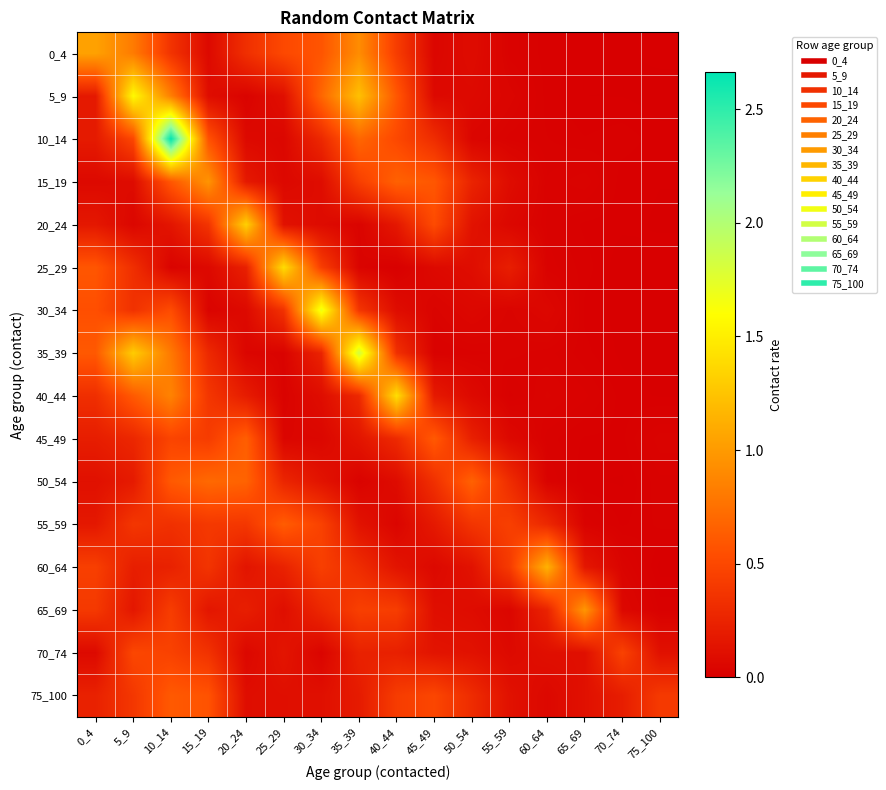

Reading left to right, what are all the values shown in this chart?

0_4: 0_4=1.0	5_9=0.8	10_14=0.4	15_19=0.1	20_24=0.3	25_29=0.5	30_34=0.6	35_39=0.9	40_44=0.4	45_49=0.0	50_54=0.1	55_59=0.0	60_64=0.0	65_69=0.0	70_74=0.0	75_100=0.0
5_9: 0_4=0.2	5_9=1.6	10_14=0.8	15_19=0.1	20_24=0.0	25_29=0.1	30_34=0.7	35_39=1.2	40_44=0.6	45_49=0.1	50_54=0.1	55_59=0.0	60_64=0.0	65_69=0.0	70_74=0.0	75_100=0.0
10_14: 0_4=0.2	5_9=0.5	10_14=2.7	15_19=0.6	20_24=0.1	25_29=0.1	30_34=0.3	35_39=0.7	40_44=0.5	45_49=0.3	50_54=0.0	55_59=0.0	60_64=0.0	65_69=0.0	70_74=0.0	75_100=0.0
15_19: 0_4=0.1	5_9=0.1	10_14=0.6	15_19=1.0	20_24=0.2	25_29=0.1	30_34=0.1	35_39=0.4	40_44=0.7	45_49=0.6	50_54=0.2	55_59=0.1	60_64=0.0	65_69=0.0	70_74=0.0	75_100=0.0
20_24: 0_4=0.2	5_9=0.1	10_14=0.2	15_19=0.4	20_24=1.3	25_29=0.1	30_34=0.1	35_39=0.0	40_44=0.2	45_49=0.5	50_54=0.1	55_59=0.1	60_64=0.0	65_69=0.0	70_74=0.0	75_100=0.0
25_29: 0_4=0.6	5_9=0.3	10_14=0.0	15_19=0.1	20_24=0.2	25_29=1.4	30_34=0.4	35_39=0.0	40_44=0.0	45_49=0.1	50_54=0.1	55_59=0.2	60_64=0.0	65_69=0.0	70_74=0.0	75_100=0.0
30_34: 0_4=0.5	5_9=0.3	10_14=0.5	15_19=0.0	20_24=0.1	25_29=0.4	30_34=1.7	35_39=0.4	40_44=0.1	45_49=0.0	50_54=0.1	55_59=0.0	60_64=0.1	65_69=0.0	70_74=0.0	75_100=0.0
35_39: 0_4=0.6	5_9=1.3	10_14=0.8	15_19=0.3	20_24=0.0	25_29=0.0	30_34=0.3	35_39=1.8	40_44=0.3	45_49=0.0	50_54=0.0	55_59=0.0	60_64=0.0	65_69=0.0	70_74=0.0	75_100=0.0
40_44: 0_4=0.3	5_9=0.6	10_14=0.9	15_19=0.4	20_24=0.2	25_29=0.0	30_34=0.1	35_39=0.3	40_44=1.4	45_49=0.2	50_54=0.1	55_59=0.0	60_64=0.0	65_69=0.0	70_74=0.0	75_100=0.0
45_49: 0_4=0.2	5_9=0.3	10_14=0.5	15_19=0.4	20_24=0.6	25_29=0.0	30_34=0.1	35_39=0.1	40_44=0.3	45_49=0.6	50_54=0.2	55_59=0.1	60_64=0.0	65_69=0.0	70_74=0.0	75_100=0.0
50_54: 0_4=0.1	5_9=0.2	10_14=0.6	15_19=0.7	20_24=0.7	25_29=0.3	30_34=0.1	35_39=0.0	40_44=0.1	45_49=0.3	50_54=0.7	55_59=0.3	60_64=0.0	65_69=0.0	70_74=0.0	75_100=0.0
55_59: 0_4=0.2	5_9=0.4	10_14=0.3	15_19=0.4	20_24=0.4	25_29=0.6	30_34=0.5	35_39=0.1	40_44=0.0	45_49=0.2	50_54=0.4	55_59=0.4	60_64=0.3	65_69=0.0	70_74=0.0	75_100=0.0
60_64: 0_4=0.4	5_9=0.2	10_14=0.2	15_19=0.4	20_24=0.1	25_29=0.2	30_34=0.4	35_39=0.3	40_44=0.1	45_49=0.1	50_54=0.1	55_59=0.4	60_64=1.1	65_69=0.2	70_74=0.0	75_100=0.0
65_69: 0_4=0.4	5_9=0.2	10_14=0.4	15_19=0.2	20_24=0.2	25_29=0.1	30_34=0.3	35_39=0.4	40_44=0.4	45_49=0.1	50_54=0.1	55_59=0.0	60_64=0.2	65_69=1.0	70_74=0.1	75_100=0.0
70_74: 0_4=0.1	5_9=0.5	10_14=0.5	15_19=0.4	20_24=0.1	25_29=0.1	30_34=0.0	35_39=0.2	40_44=0.2	45_49=0.1	50_54=0.1	55_59=0.1	60_64=0.1	65_69=0.1	70_74=0.5	75_100=0.1
75_100: 0_4=0.2	5_9=0.4	10_14=0.6	15_19=0.6	20_24=0.1	25_29=0.1	30_34=0.1	35_39=0.2	40_44=0.4	45_49=0.5	50_54=0.3	55_59=0.1	60_64=0.1	65_69=0.1	70_74=0.2	75_100=0.4